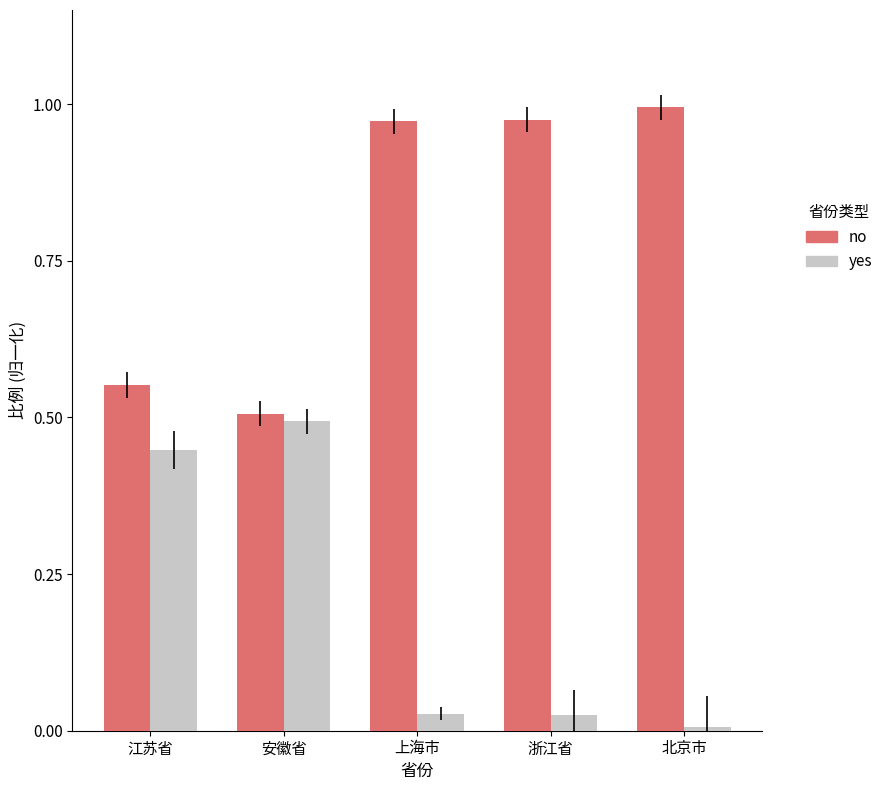

Rank the series by their maximum value, from lowest to highest.

yes, no